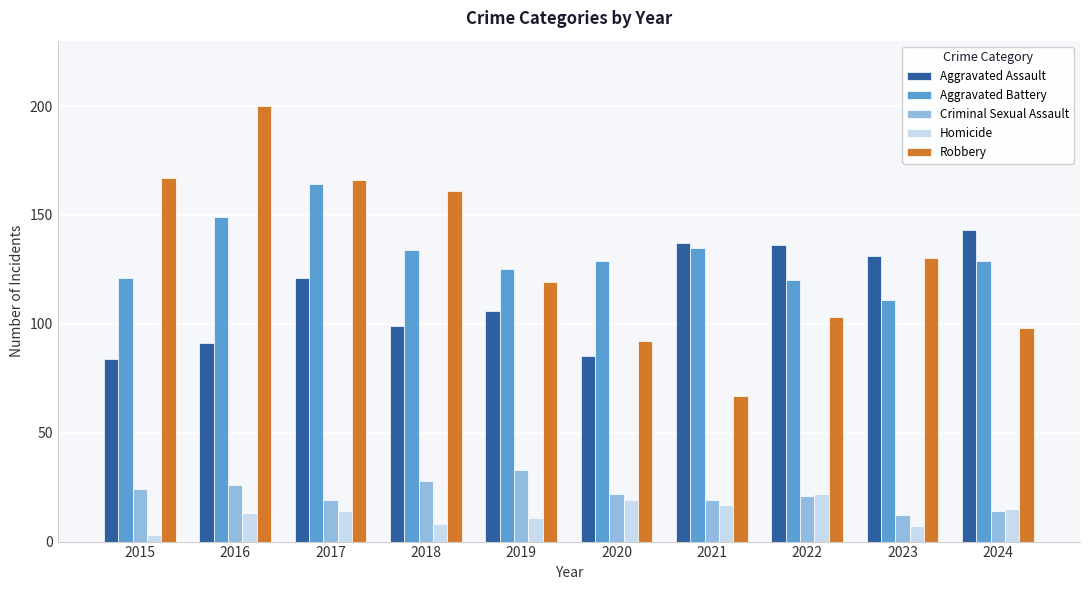

What is the average value of the Aggravated Battery series?

132